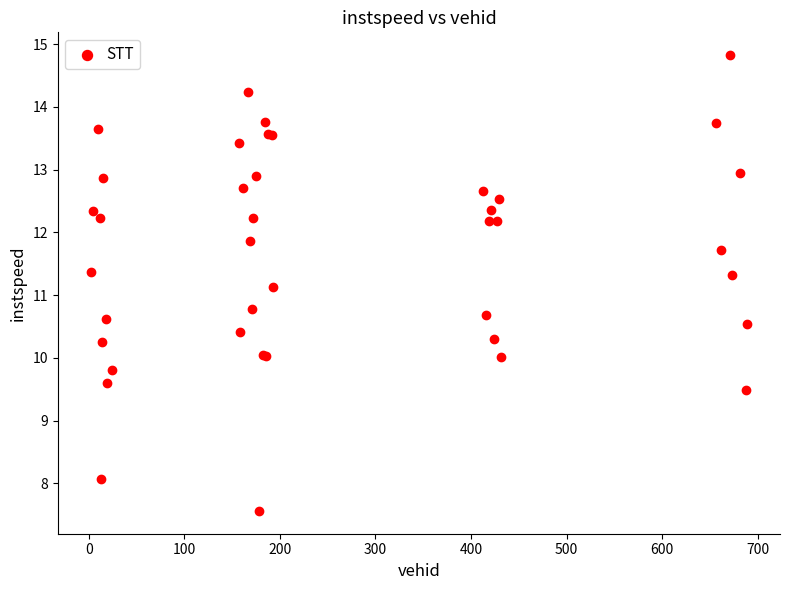

What Y value in the scatter plot is closest to 11?

11.1